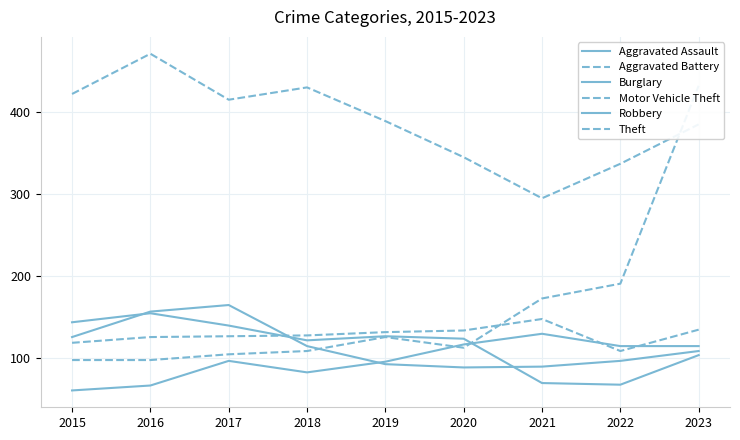

What is the value of the Theft point at the 5th from the left?

389